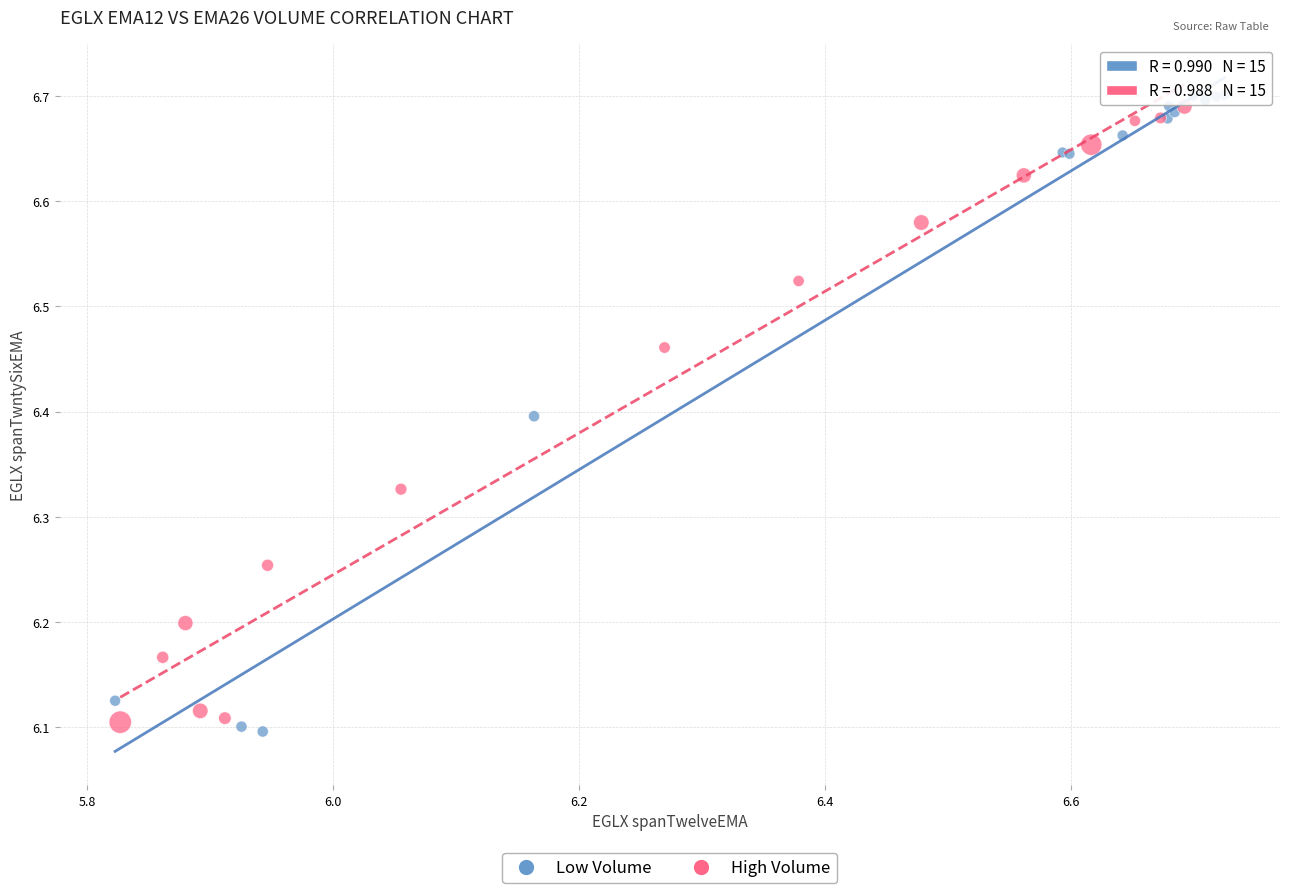

Which series has the widest spread of Y values?

Low Volume